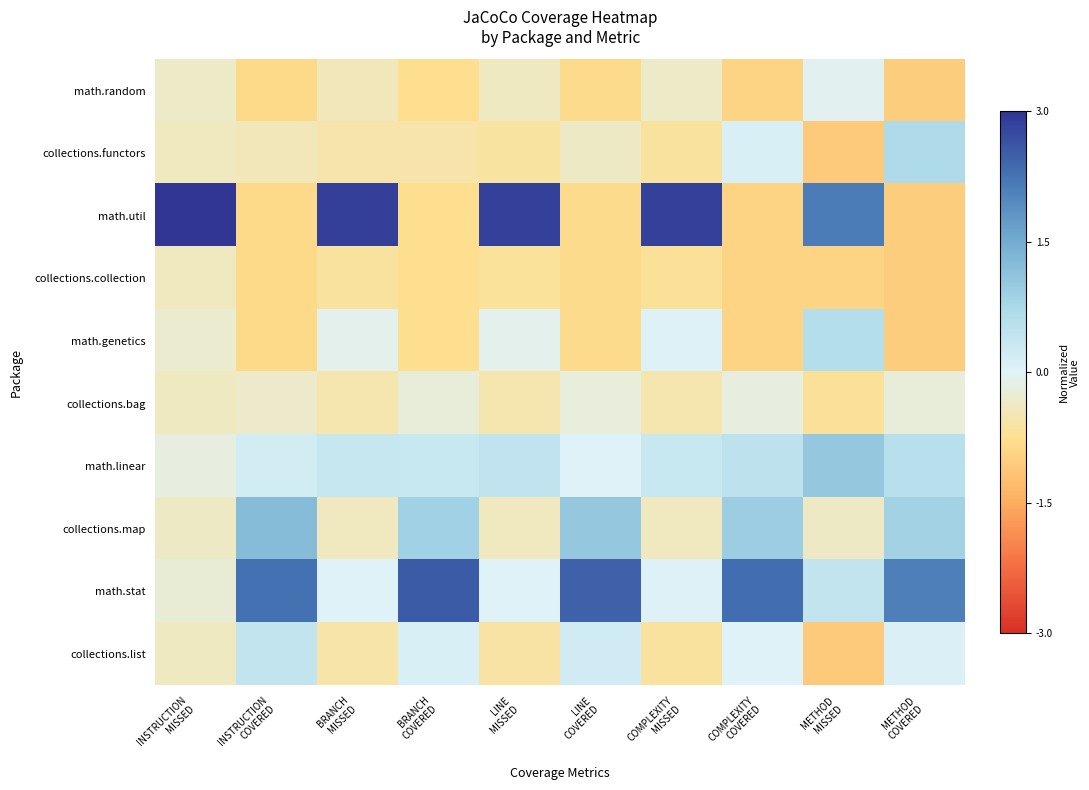

Count the number of data series in this chart.

10